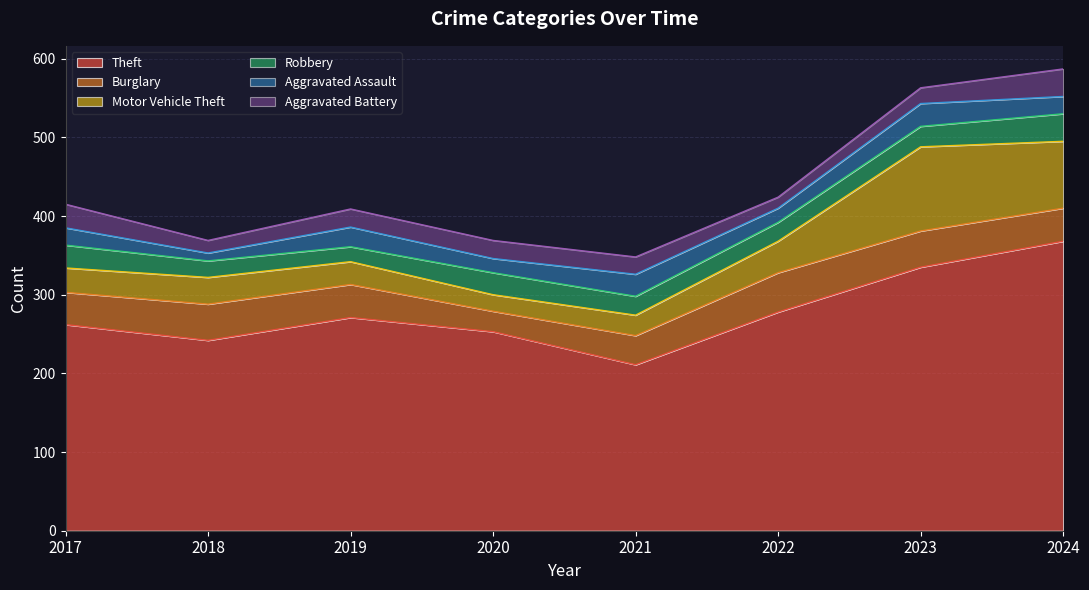

Which category has the lowest value in the Burglary series?

2020